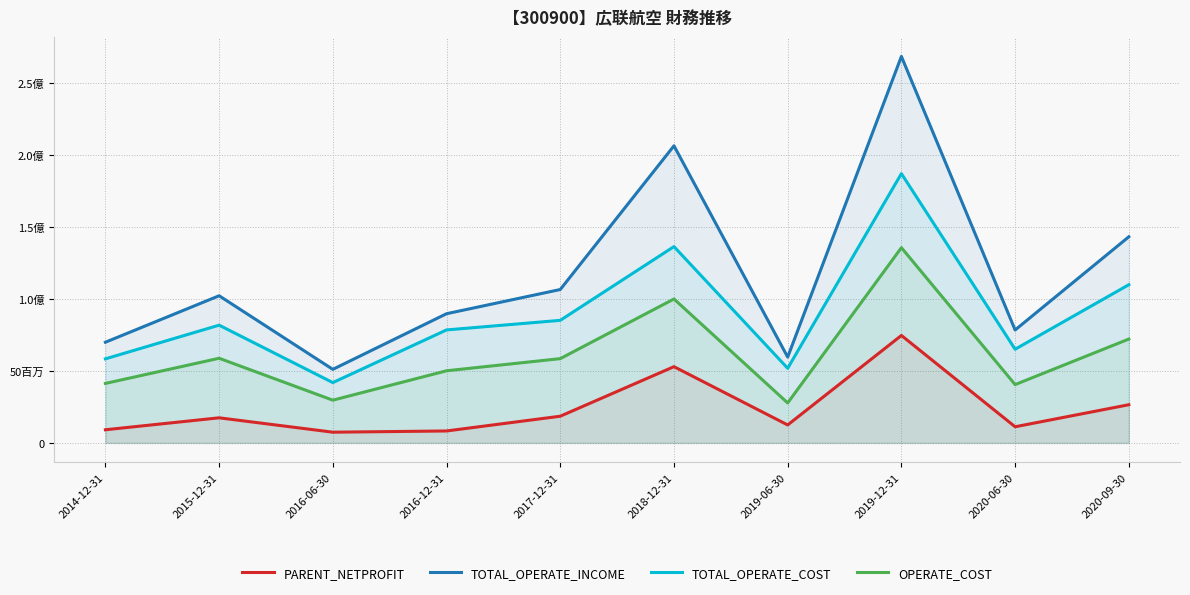

What is the maximum value for TOTAL_OPERATE_COST?

187062566.8